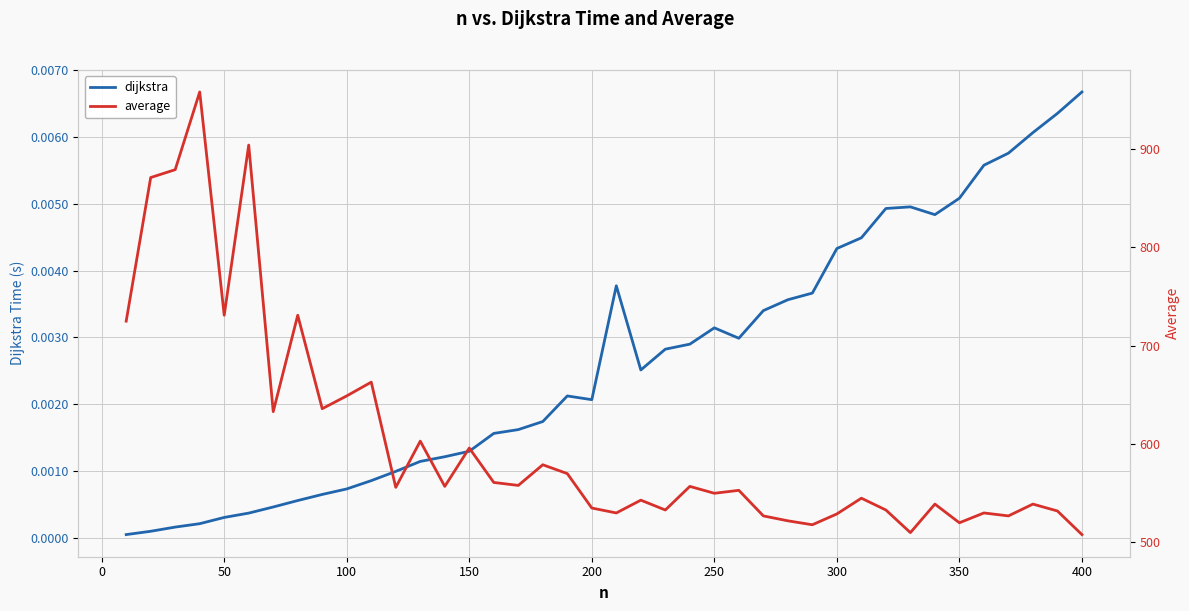

At how many categories does at least one series exceed 442?

40